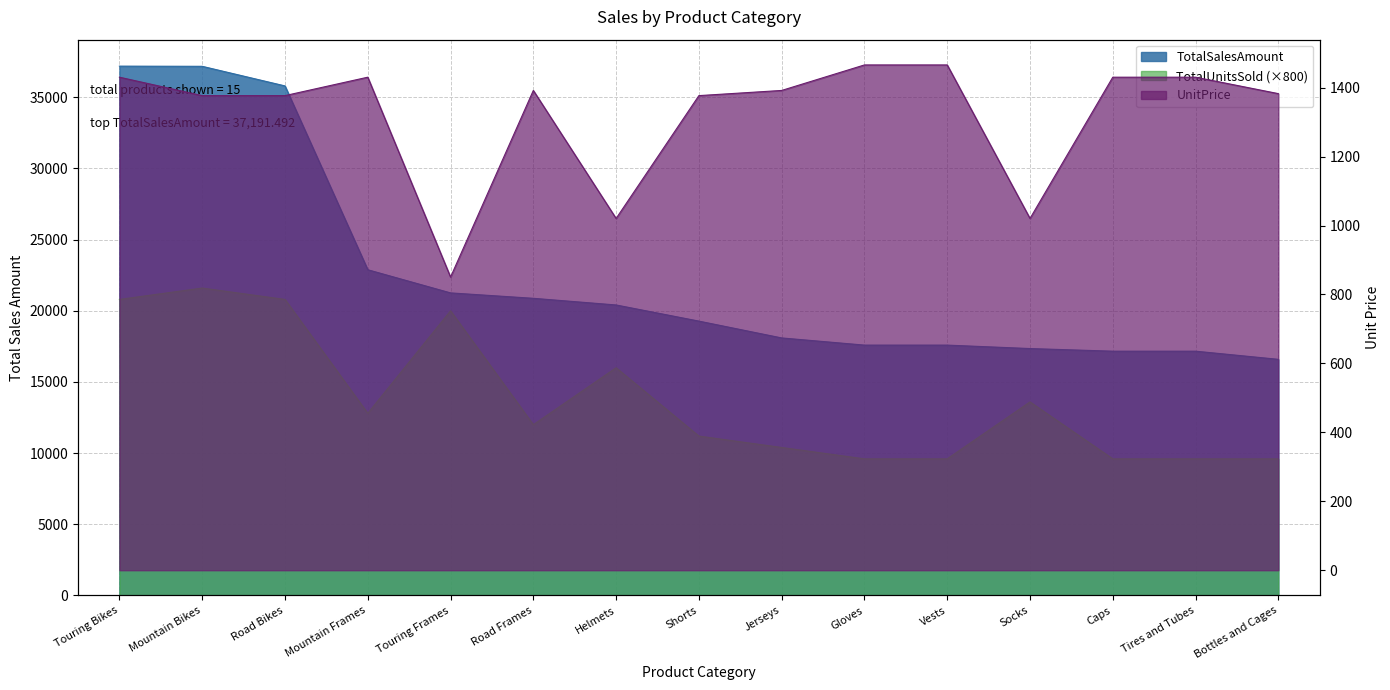

How many categories are shown in the chart?

15